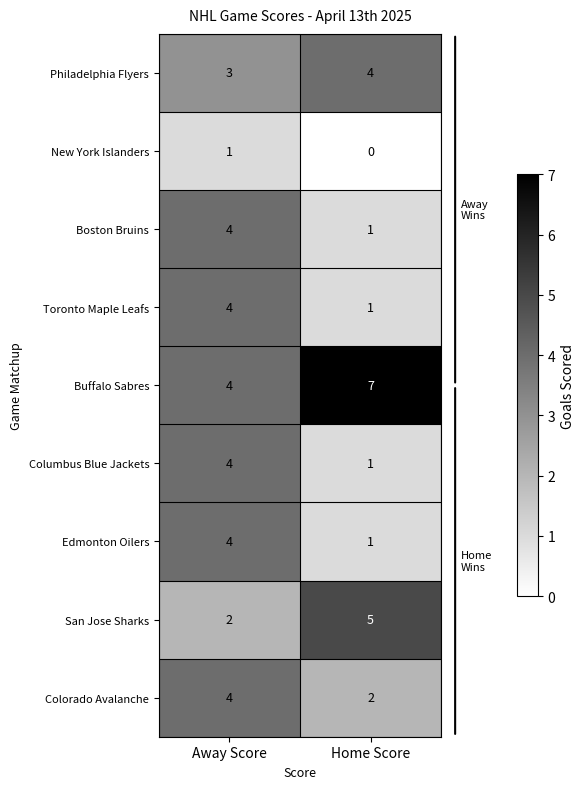

What is the spread (max minus min) of values at Away Score?

3